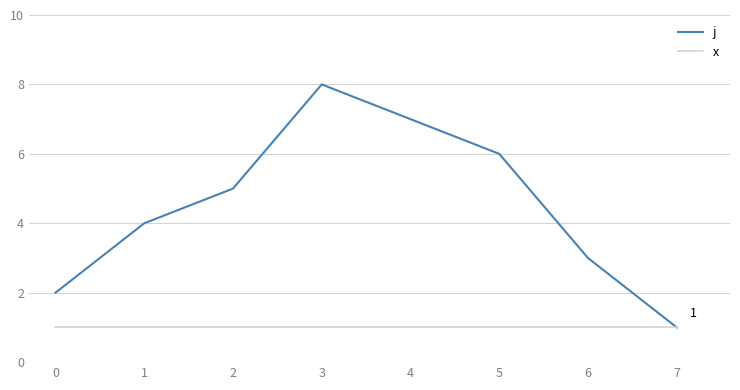

Read the j value at 3.

8